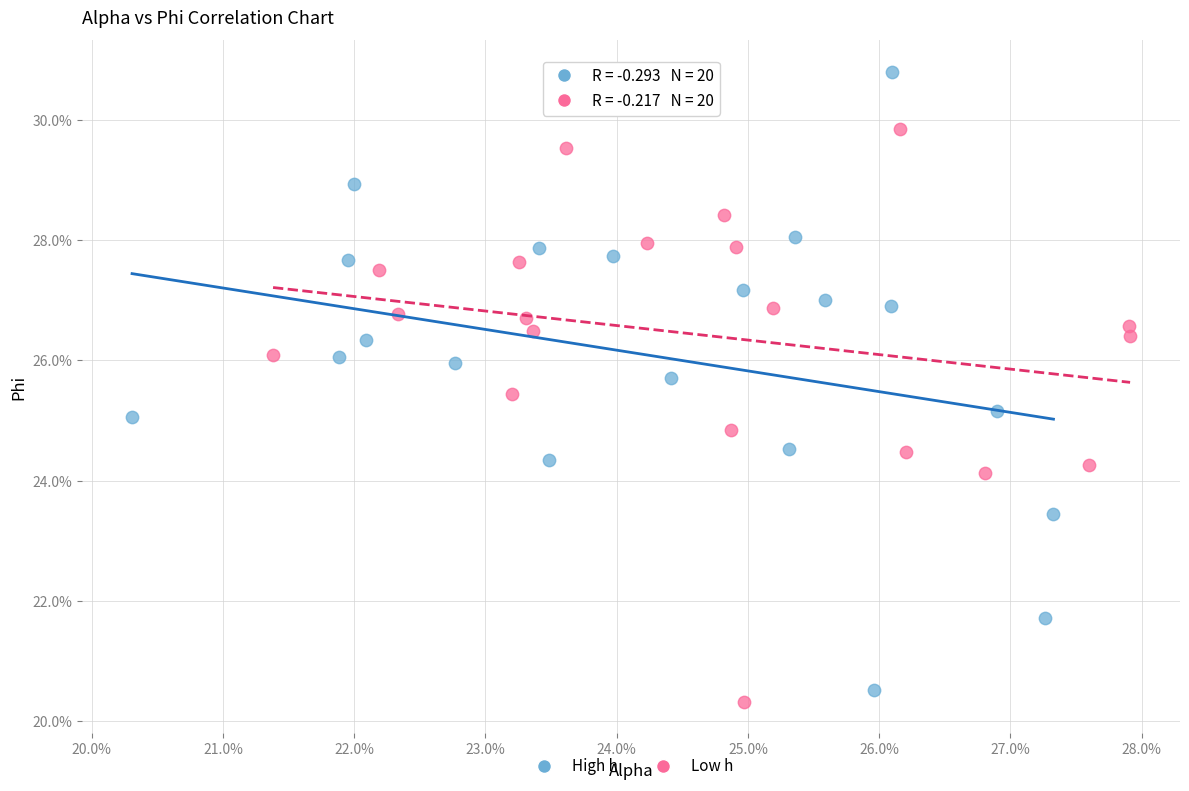

Which series reaches the maximum Y coordinate?

High h